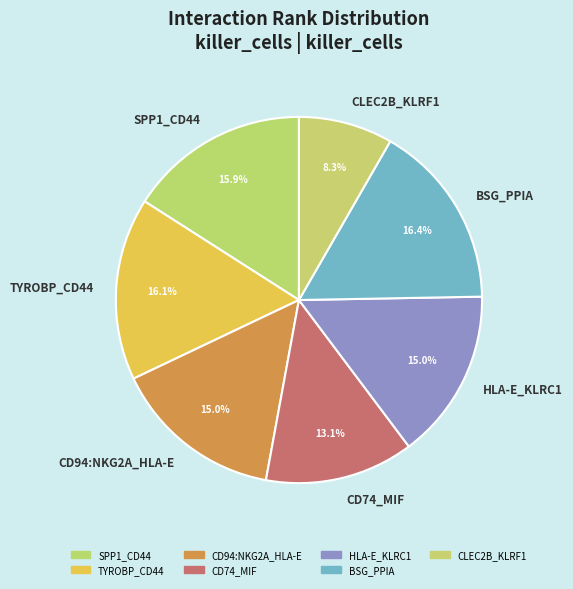

To the nearest percent, what is the combined percentage of TYROBP_CD44 and CD94:NKG2A_HLA-E?

31%